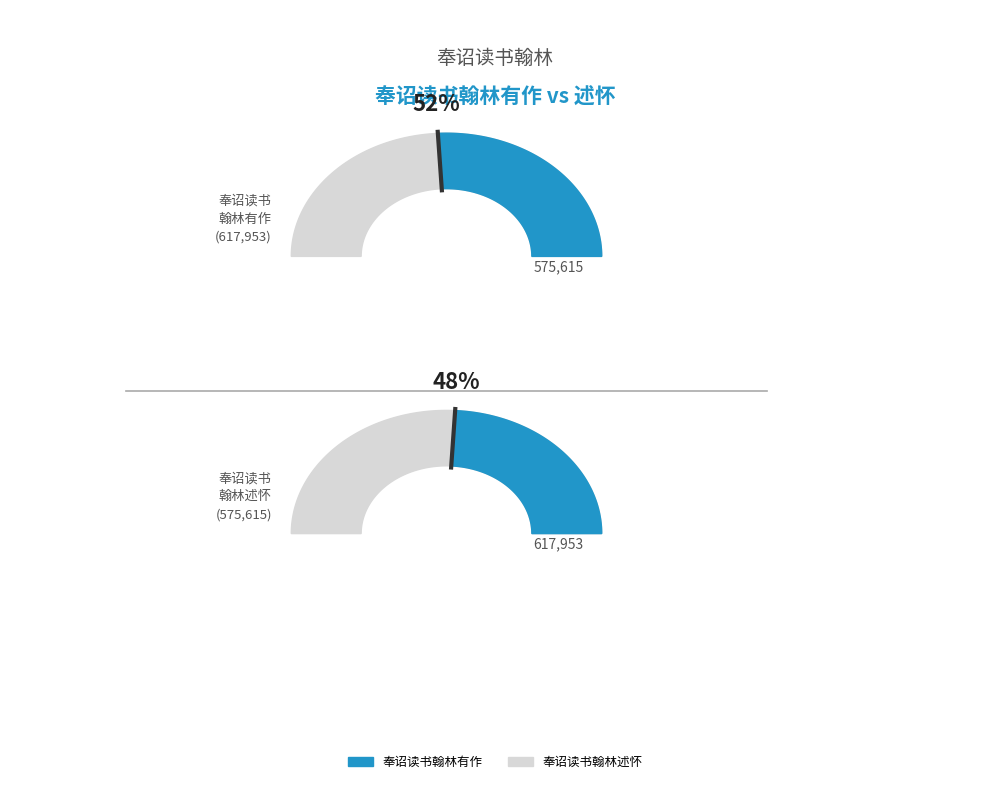

To the nearest percent, what percentage of the pie is 奉诏读书翰林述怀?

48%